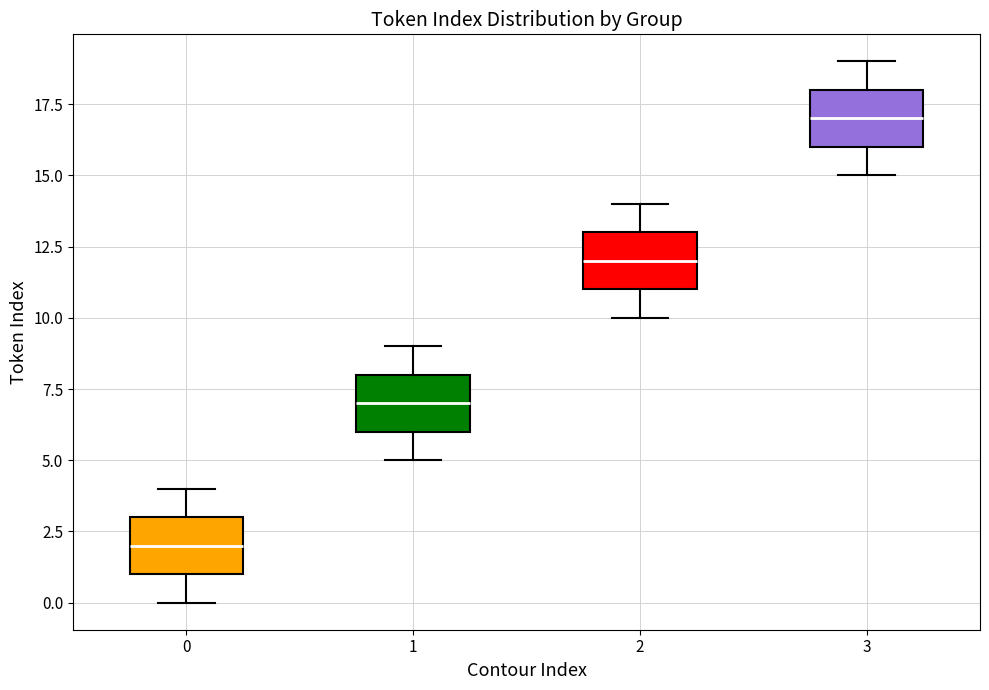

Reading left to right, read every box against the y-axis: the position of its median line, the range the box covers, and the ends of its whiskers. The values are not printed on the chart, so give them approximately, as read against the axis.

0: median 2, box 1 to 3, whiskers 0 to 4
1: median 7, box 6 to 8, whiskers 5 to 9
2: median 12, box 11 to 13, whiskers 10 to 14
3: median 17, box 16 to 18, whiskers 15 to 19